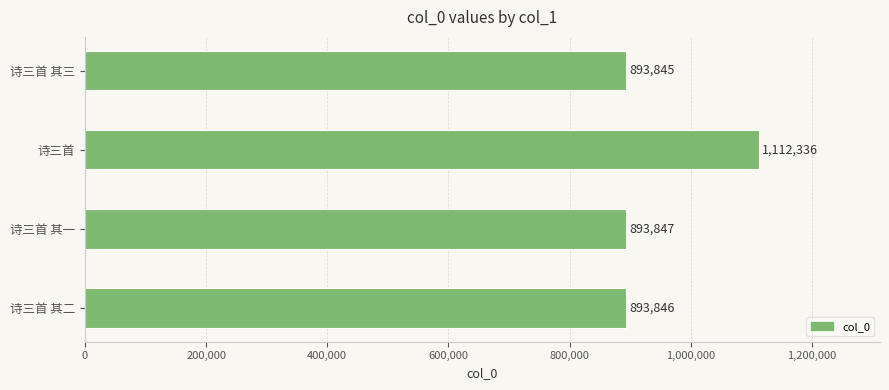

Is it true that the value at 诗三首 is 1112336?

True